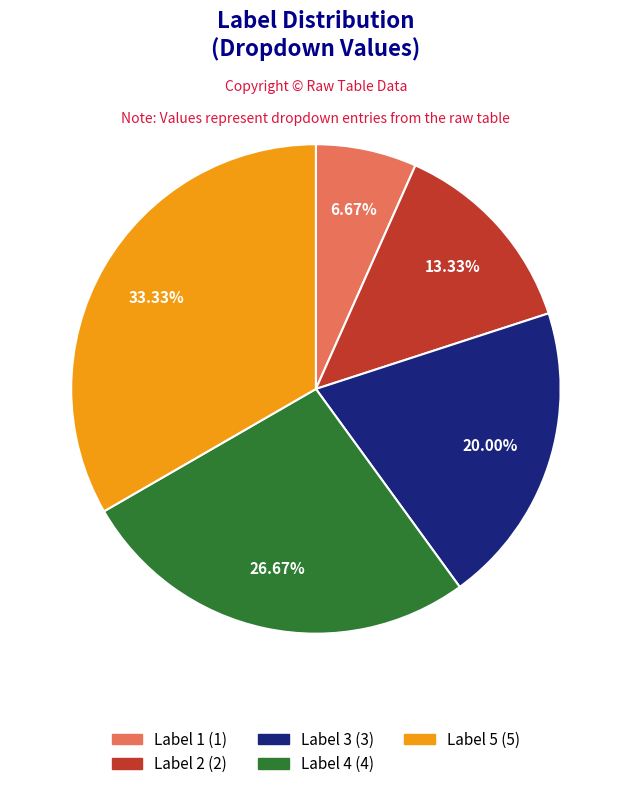

What is the largest slice in the pie chart?

Label 5